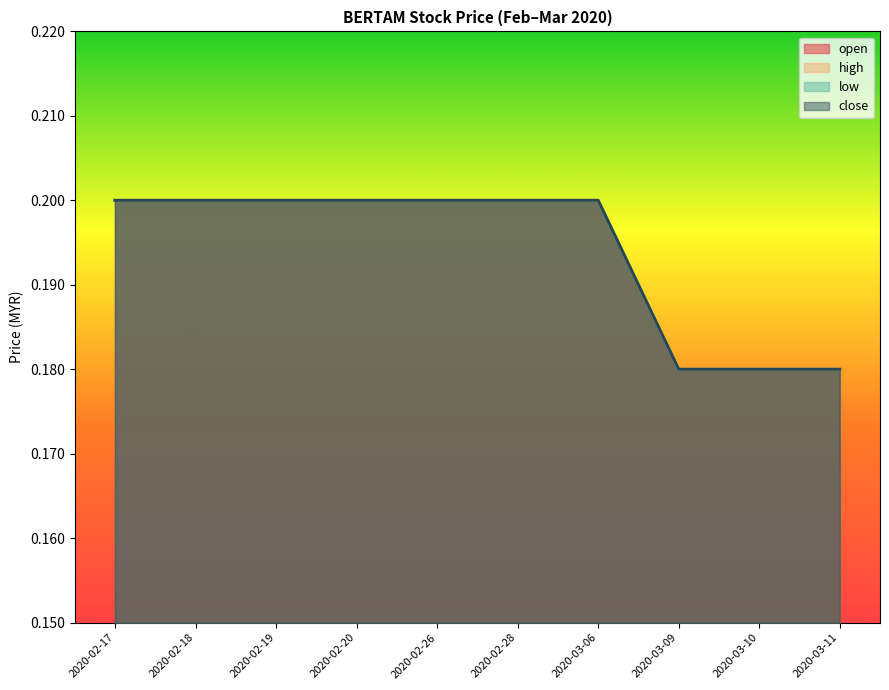

At how many categories does at least one series exceed 0?

10